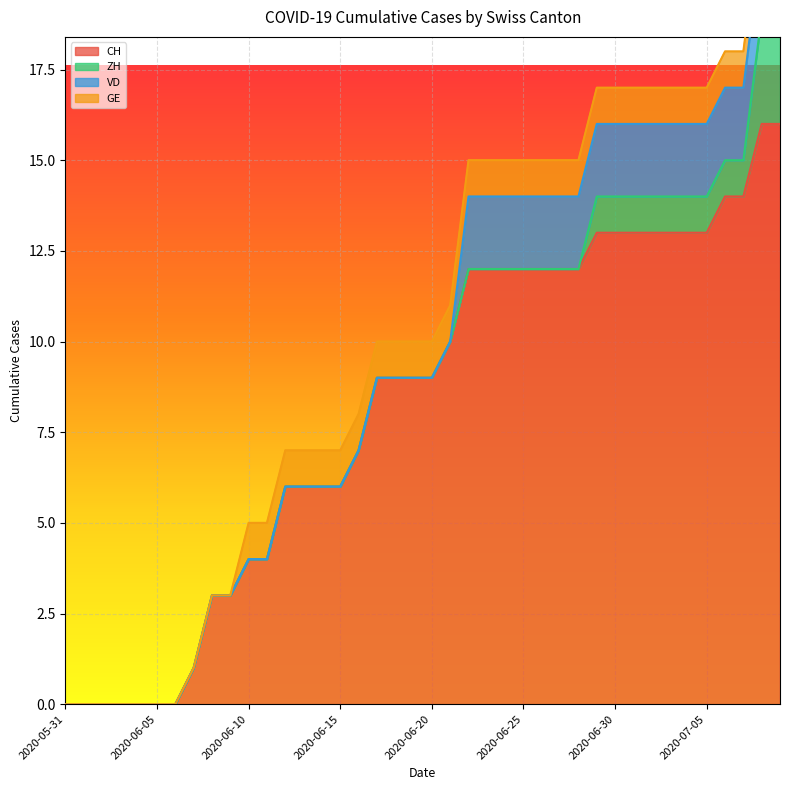

The value of VD at 2020-07-05 is 2. True or false?

True